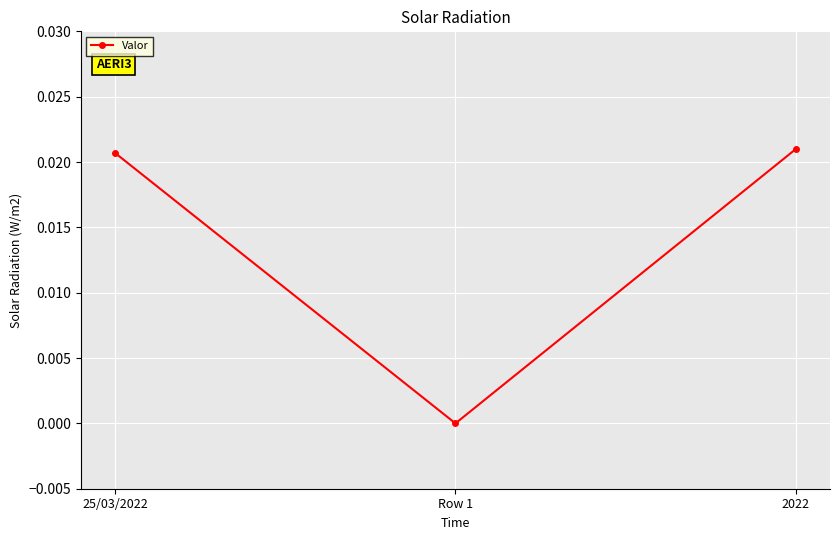

What is the label of the 3rd point from the left?

2022